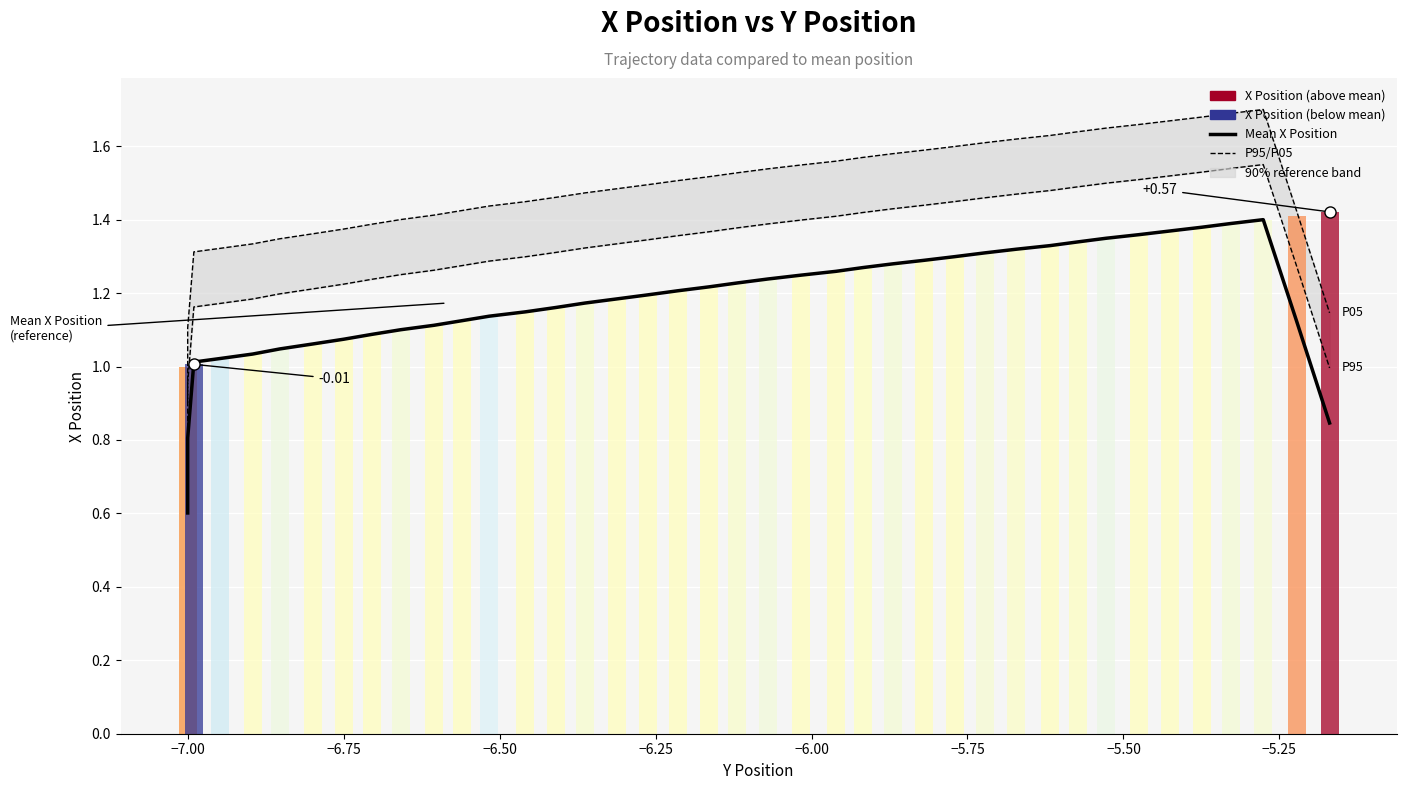

At which label does Mean X Position first exceed 1?

−6.75